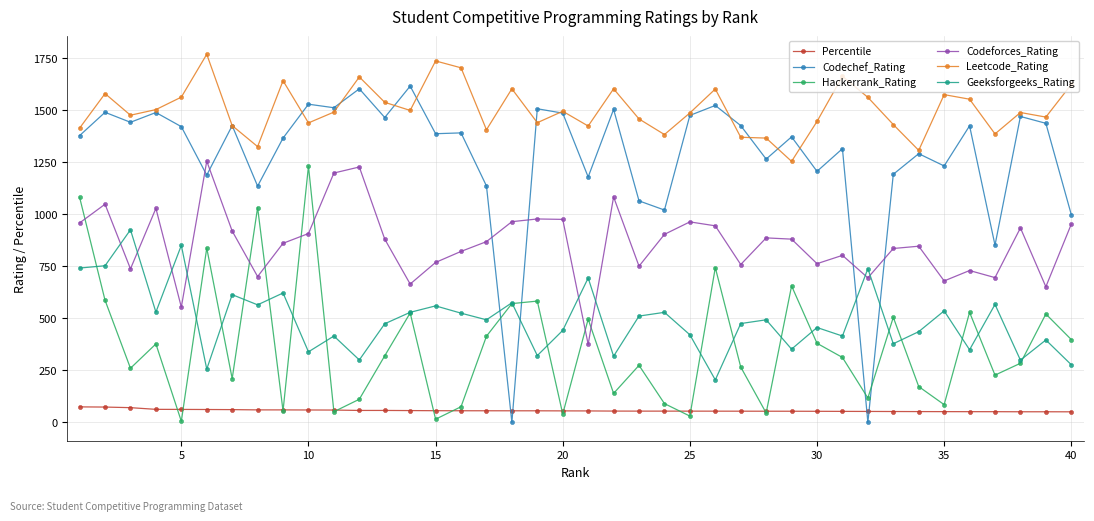

True or false: Leetcode_Rating has more than 0 interior local peaks.

True